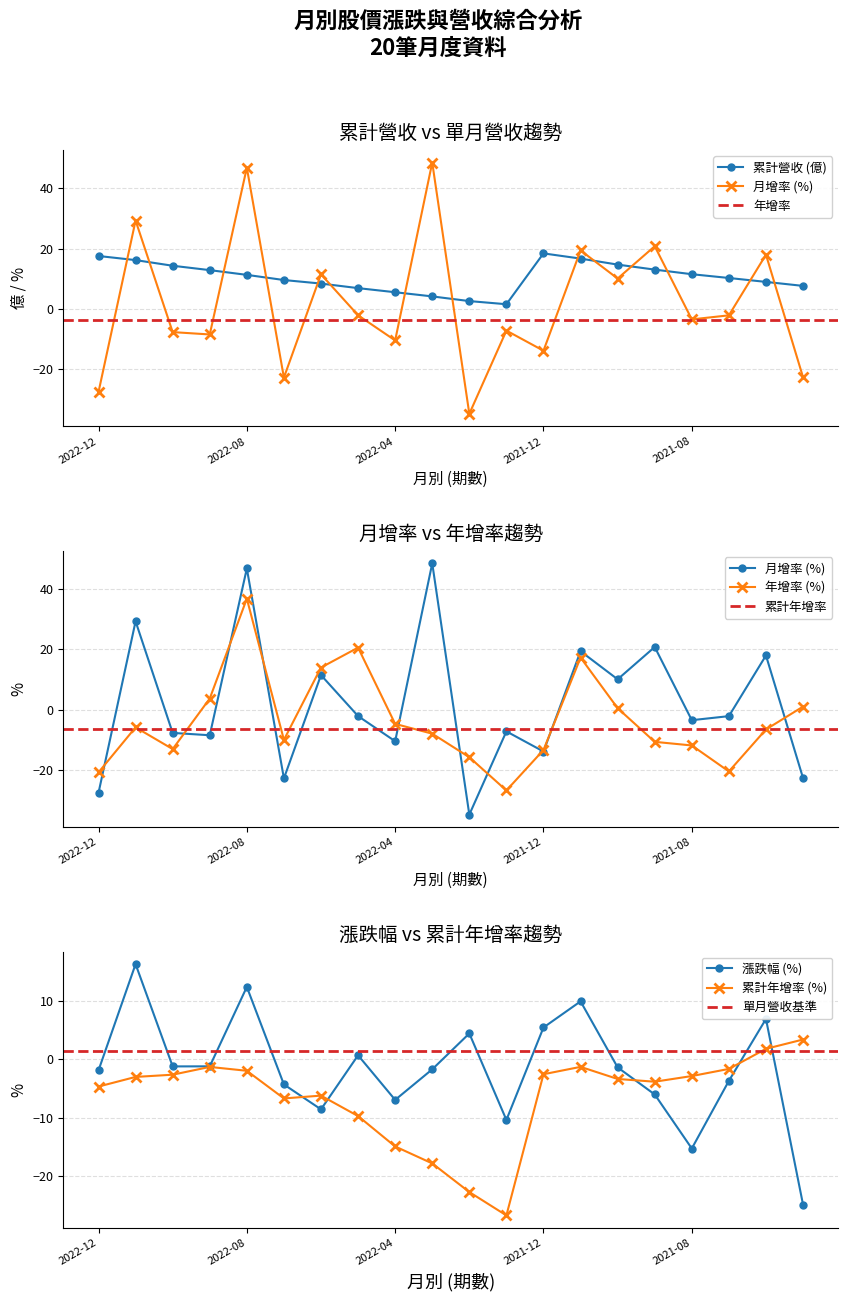

Reading left to right, what are all the values shown in this chart?

累計營收(億): 2022-12=17.6	2022-11=16.2	2022-10=14.3	2022-09=12.9	2022-08=11.3	2022-07=9.6	2022-06=8.4	2022-05=6.9	2022-04=5.6	2022-03=4.2	2022-02=2.6	2022-01=1.6	2021-12=18.4	2021-11=16.7	2021-10=14.7	2021-09=13.1	2021-08=11.5	2021-07=10.3	2021-06=9.0	2021-05=7.7
漲跌(%): 2022-12=-1.9	2022-11=16.3	2022-10=-1.2	2022-09=-1.2	2022-08=12.4	2022-07=-4.3	2022-06=-8.6	2022-05=0.7	2022-04=-6.9	2022-03=-1.7	2022-02=4.4	2022-01=-10.4	2021-12=5.5	2021-11=9.9	2021-10=-1.4	2021-09=-6.0	2021-08=-15.2	2021-07=-3.7	2021-06=6.9	2021-05=-24.9
月增(%): 2022-12=-27.5	2022-11=29.3	2022-10=-7.6	2022-09=-8.4	2022-08=46.8	2022-07=-22.7	2022-06=11.5	2022-05=-2.1	2022-04=-10.4	2022-03=48.5	2022-02=-34.7	2022-01=-7.1	2021-12=-13.8	2021-11=19.4	2021-10=10.1	2021-09=20.8	2021-08=-3.4	2021-07=-2.1	2021-06=18.0	2021-05=-22.6
年增(%): 2022-12=-20.7	2022-11=-5.8	2022-10=-13.0	2022-09=3.7	2022-08=36.8	2022-07=-9.9	2022-06=14.0	2022-05=20.6	2022-04=-4.7	2022-03=-7.9	2022-02=-15.7	2022-01=-26.7	2021-12=-13.3	2021-11=17.3	2021-10=0.5	2021-09=-10.6	2021-08=-11.8	2021-07=-20.4	2021-06=-6.5	2021-05=1.1
累計年增(%): 2022-12=-4.7	2022-11=-3.0	2022-10=-2.6	2022-09=-1.3	2022-08=-1.9	2022-07=-6.7	2022-06=-6.2	2022-05=-9.7	2022-04=-14.9	2022-03=-17.8	2022-02=-22.7	2022-01=-26.7	2021-12=-2.5	2021-11=-1.3	2021-10=-3.4	2021-09=-3.8	2021-08=-2.9	2021-07=-1.6	2021-06=1.8	2021-05=3.4